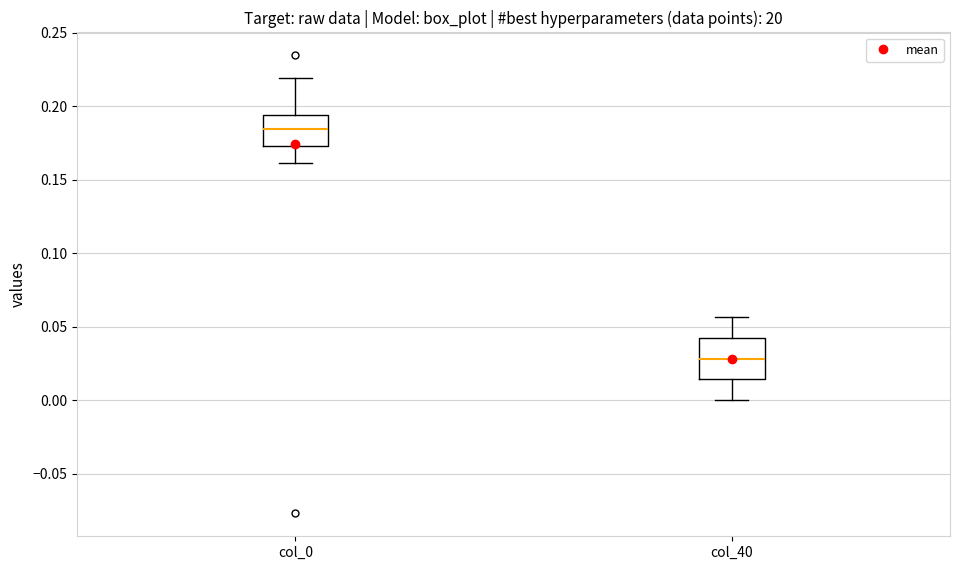

Comparing the boxes themselves (not the whiskers), which one is the tallest?

col_40